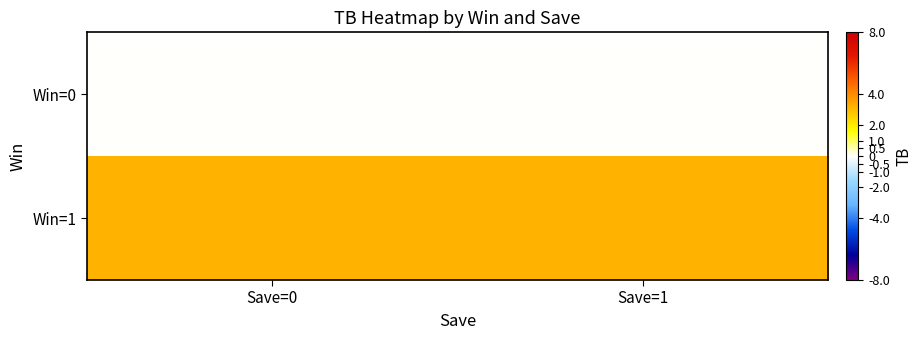

List the series in order of their peak value, highest first.

Win=1, Win=0